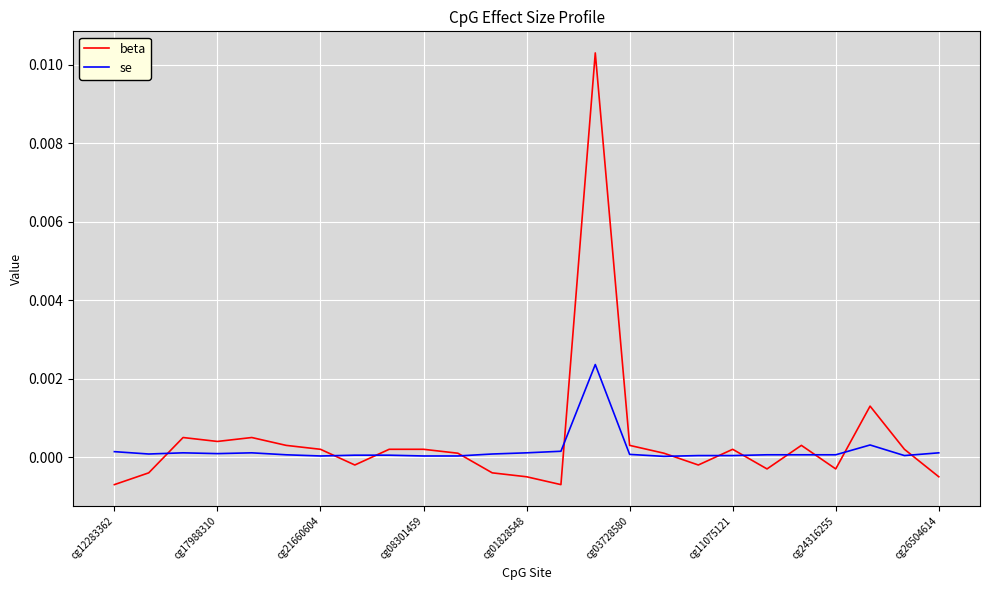

Rank the series by their maximum value, from lowest to highest.

se, beta